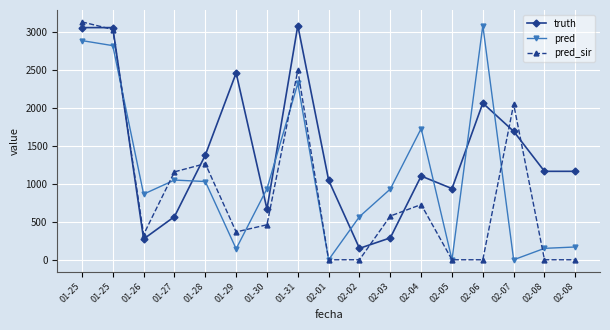

Is this an area chart (filled region under the line)?

No